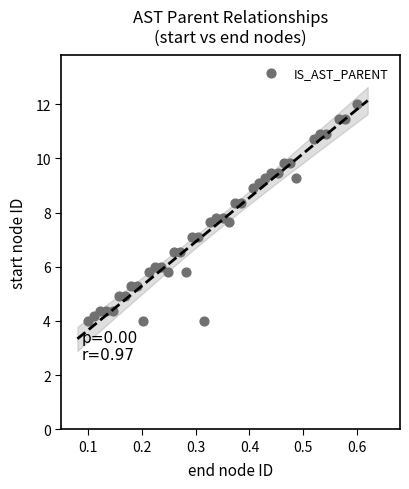

What is the range of Y values (max minus min)?

8.0